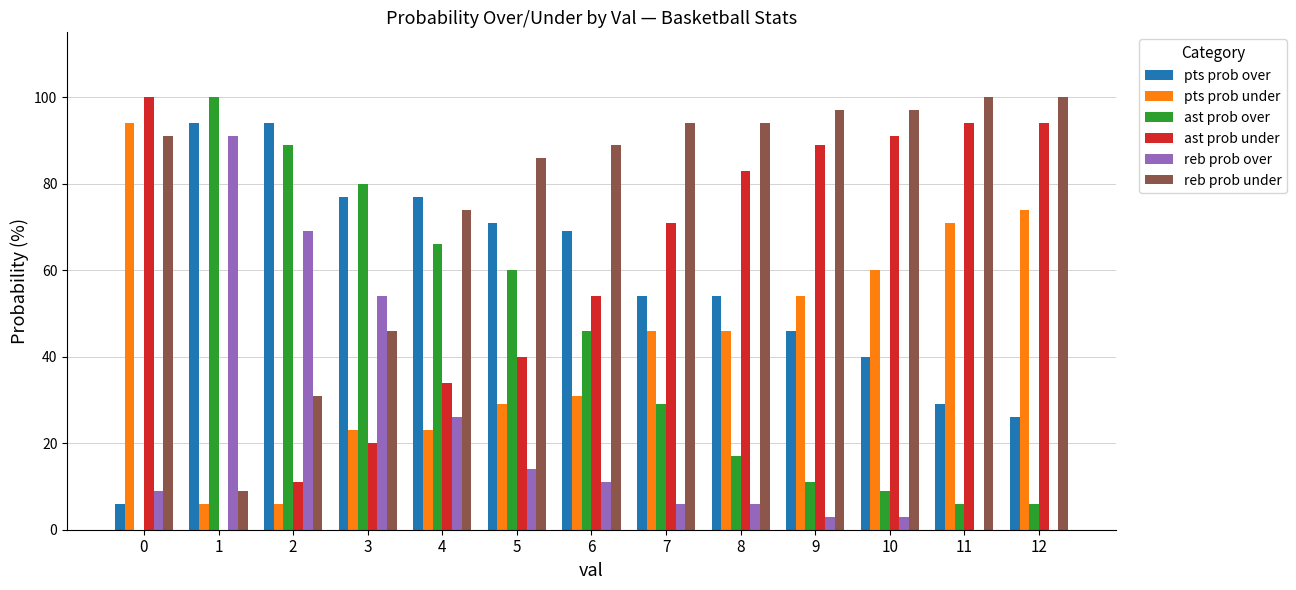

What is the greatest value displayed?

100